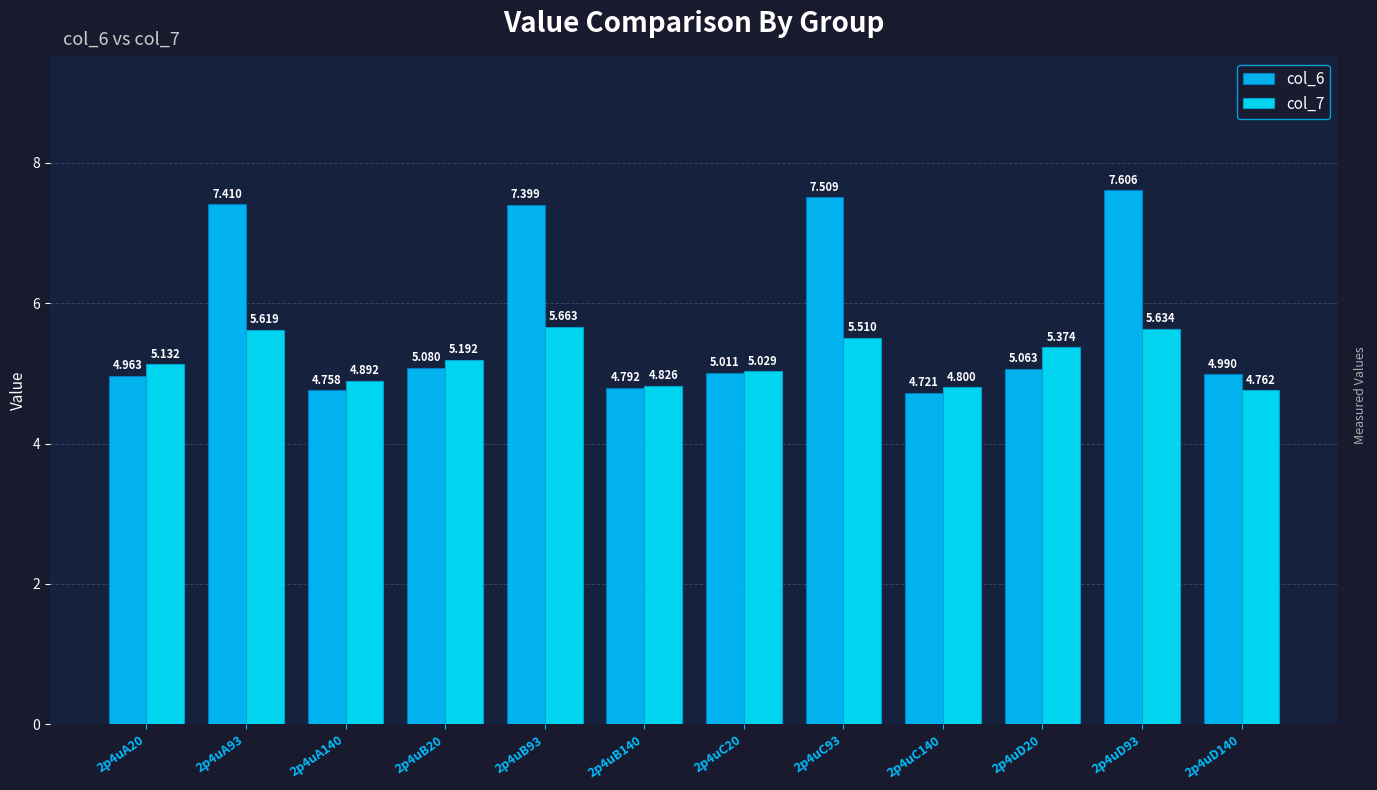

Does the chart contain any negative values?

No